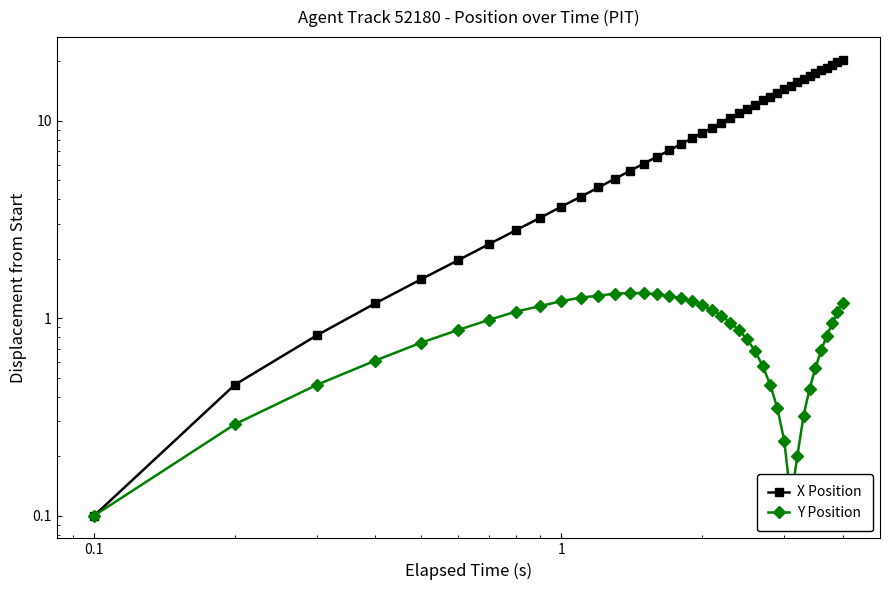

Which series has the largest range (max minus min)?

X Position